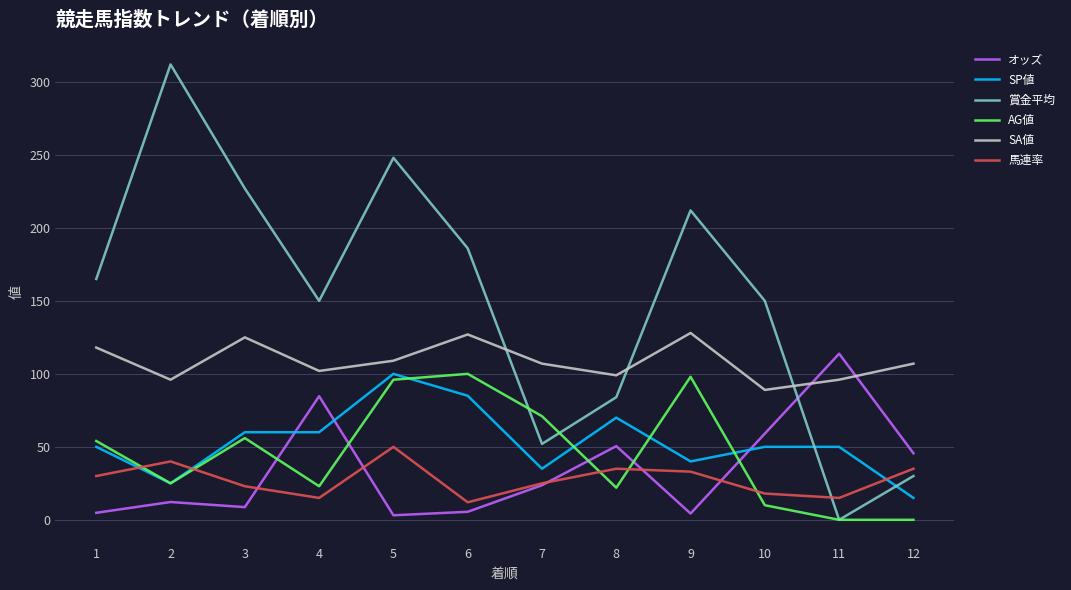

What is the difference between the SA値 values at 8 and 5?

10.0